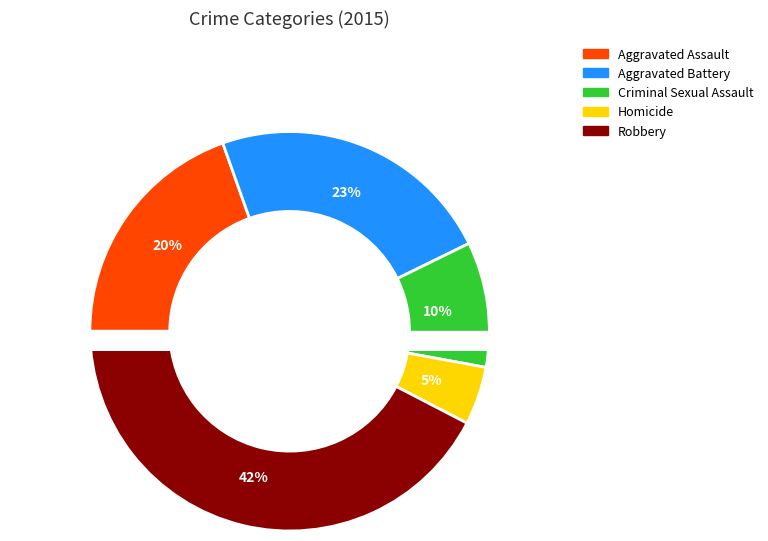

What is the largest slice in the pie chart?

Robbery